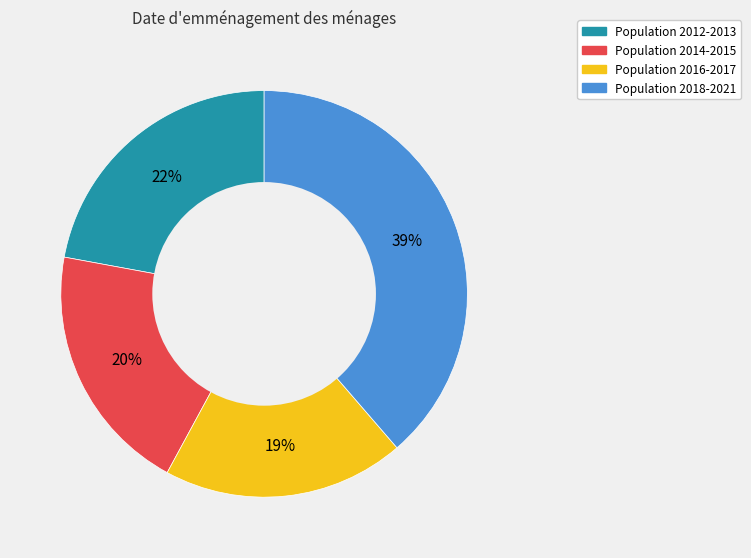

Is there a majority slice in this chart?

No